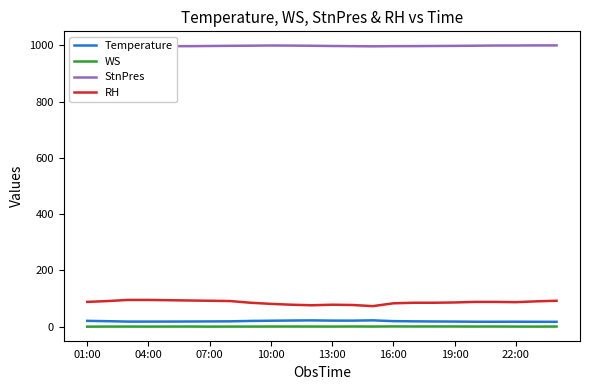

Which series has the largest total across all categories?

StnPres